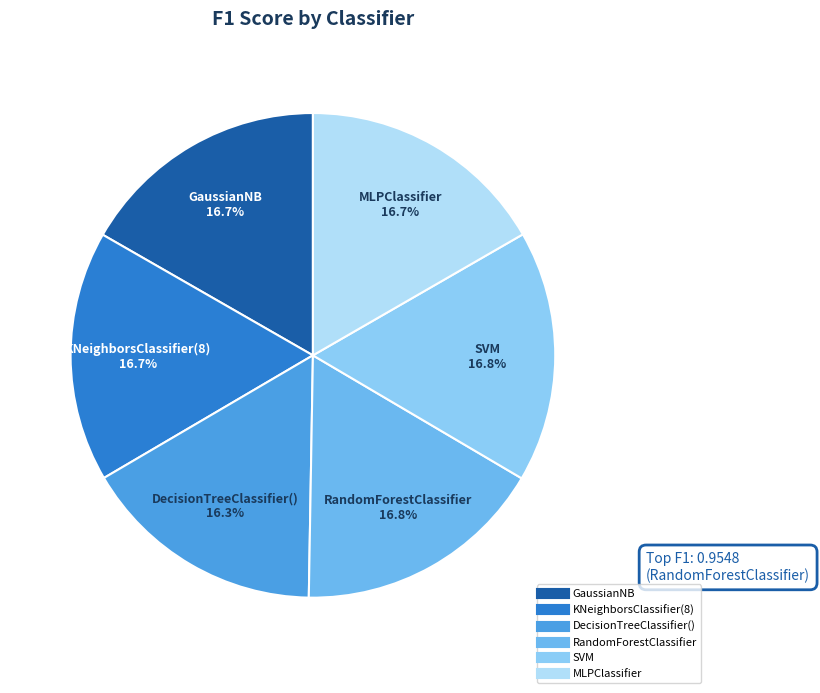

Between RandomForestClassifier and DecisionTreeClassifier(), which is larger?

RandomForestClassifier